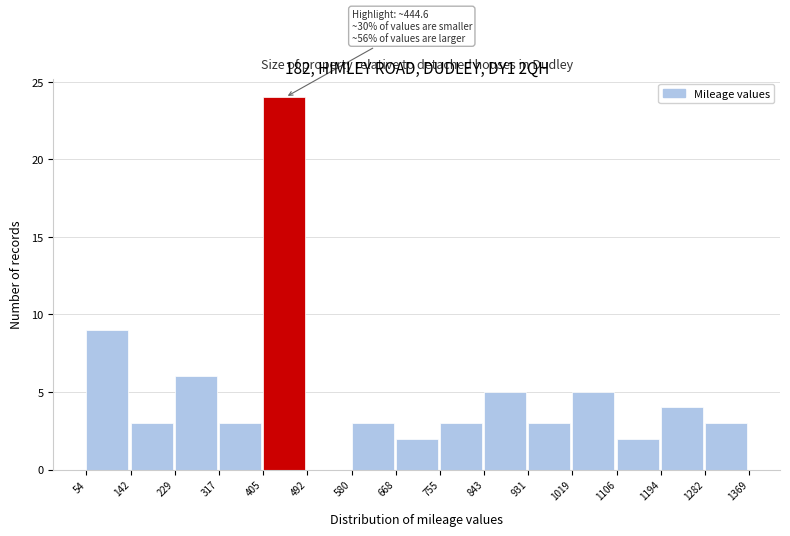

Over which range of the x-axis is the bar tallest?

405 to 492